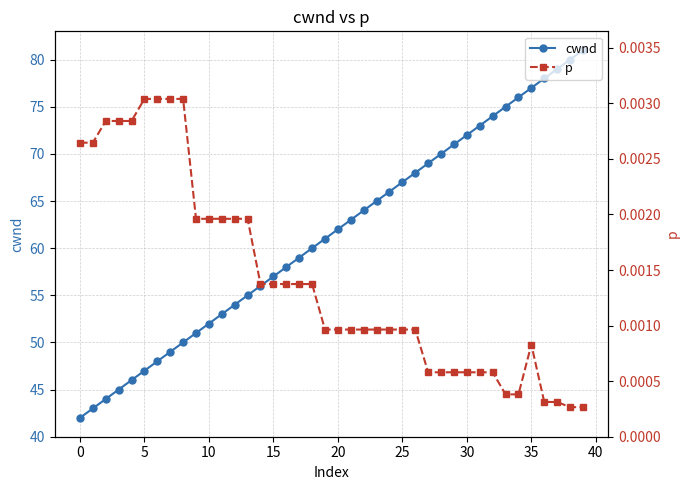

What is the label of the 13th point from the right?

27